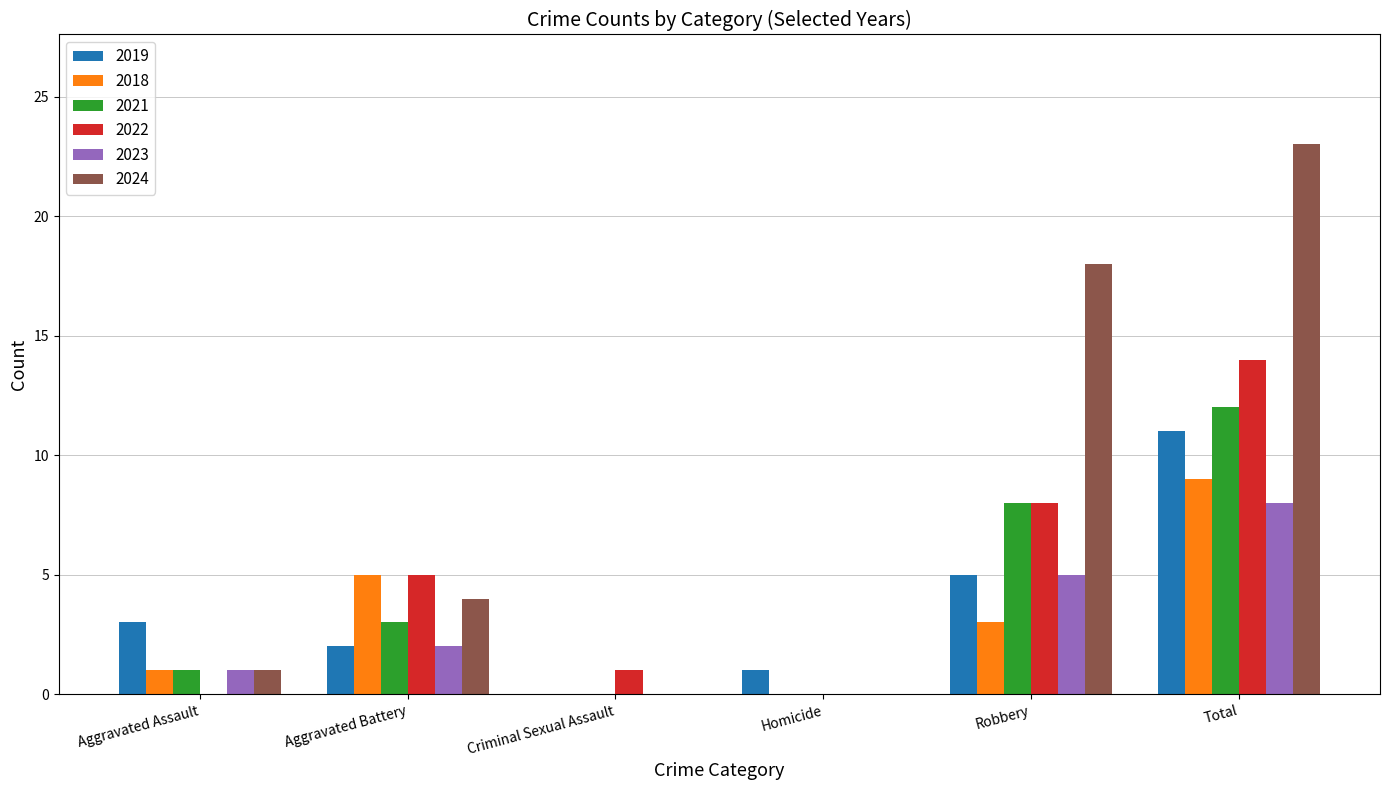

How many categories are shown in the chart?

6